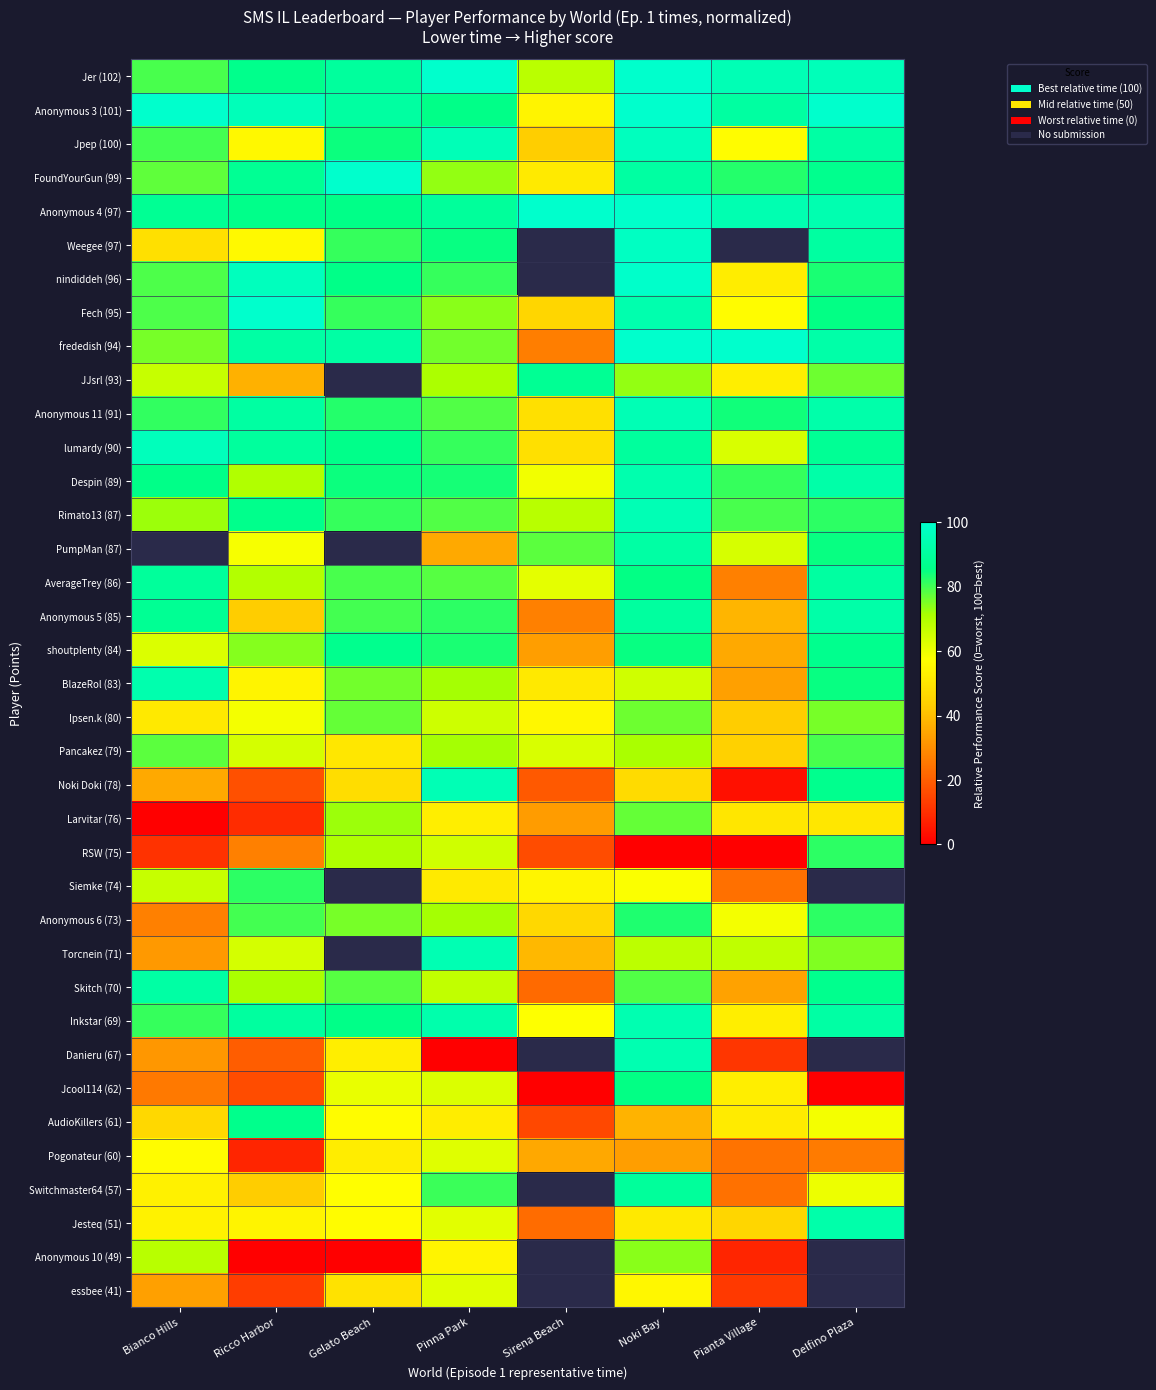

Which has a higher value, Noki Bay or Sirena Beach?

Noki Bay